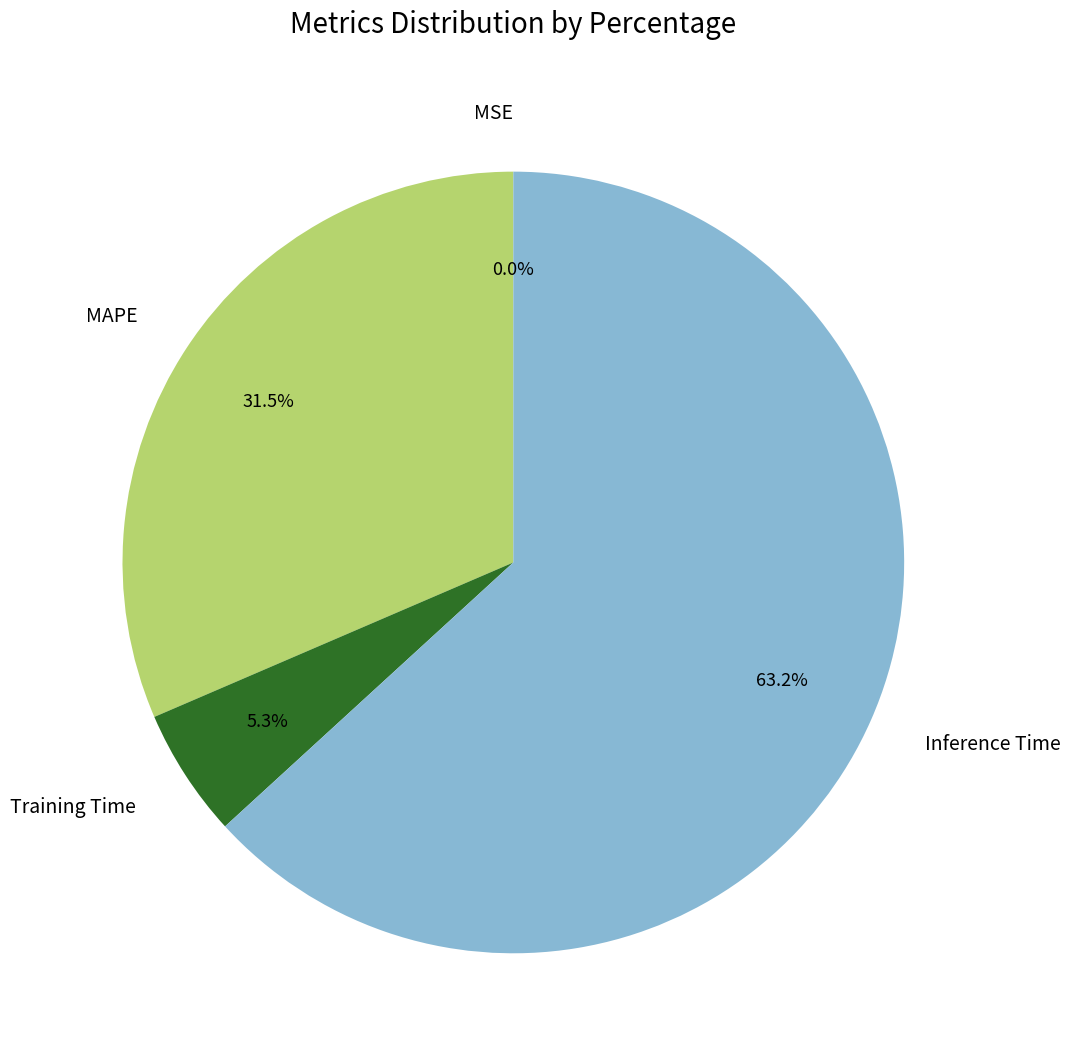

Is there a majority slice in this chart?

Yes